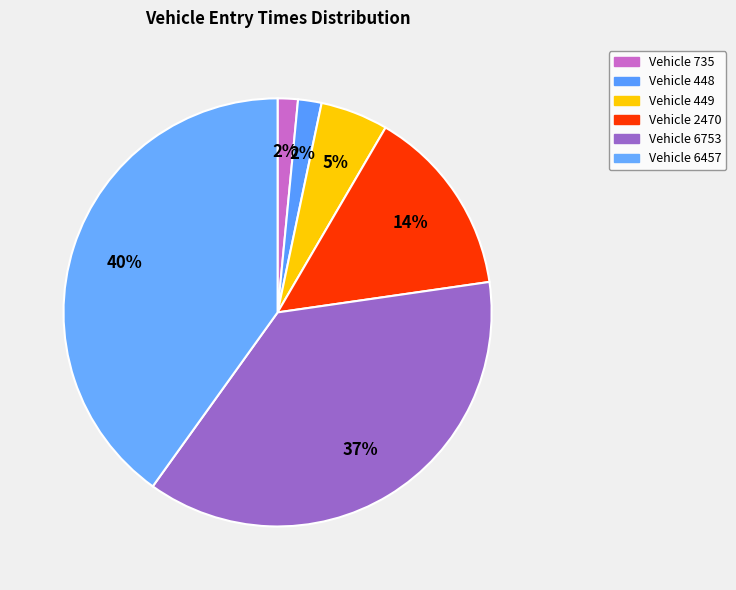

Does any single category account for the majority?

No